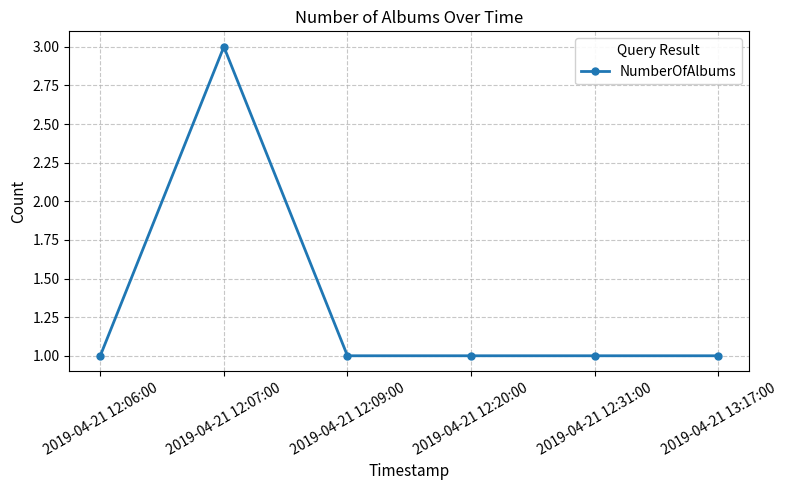

What is the value of the 3rd point from the left?

1